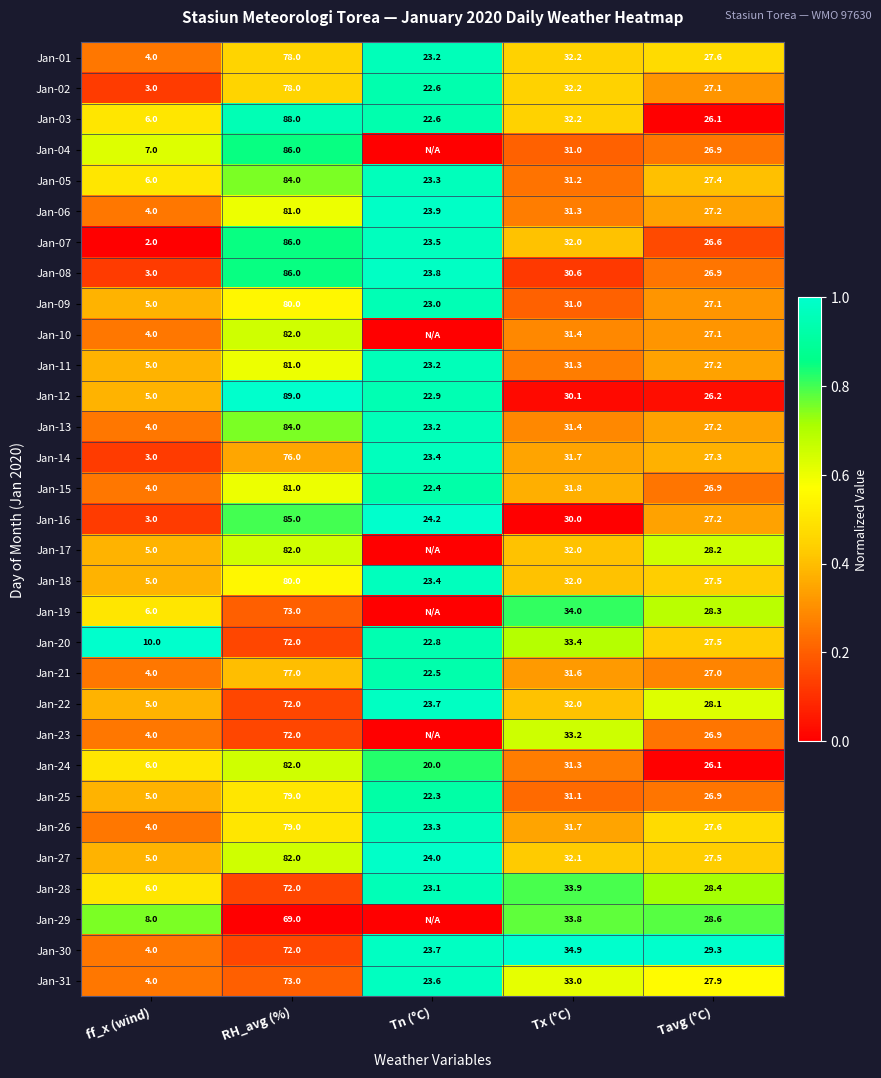

How many distinct data groups are displayed?

31